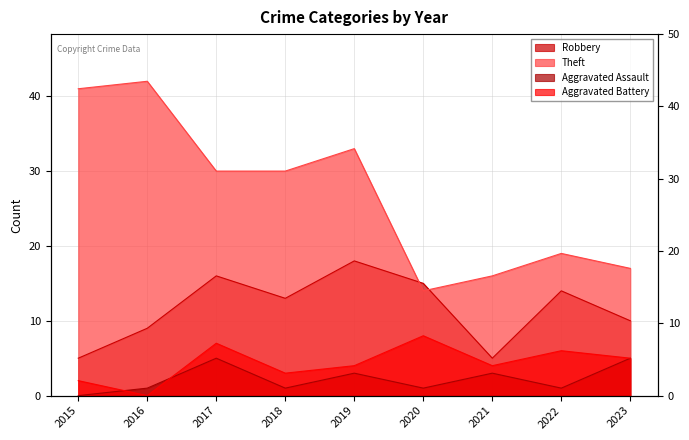

Where is the first local maximum for Theft?

2016